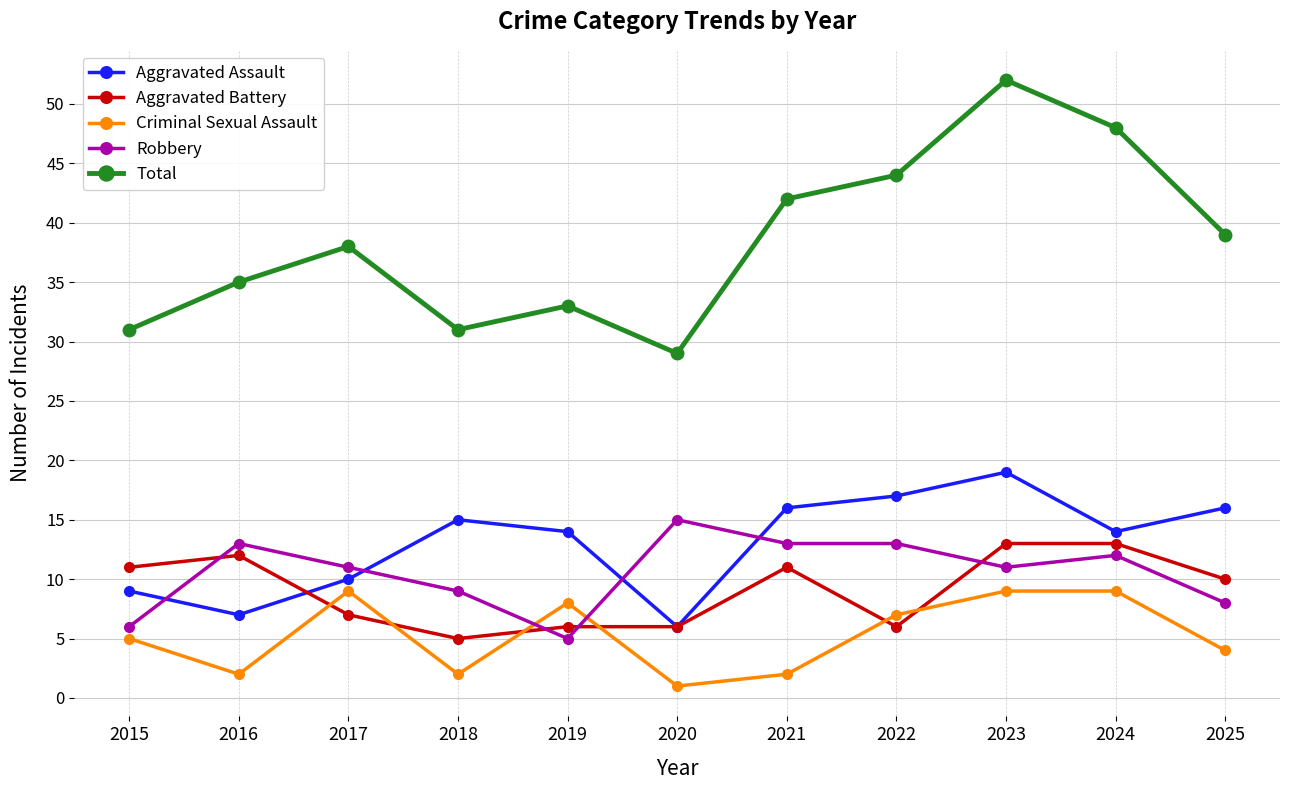

What is the sum of the Criminal Sexual Assault values at 2018 and 2022?

9